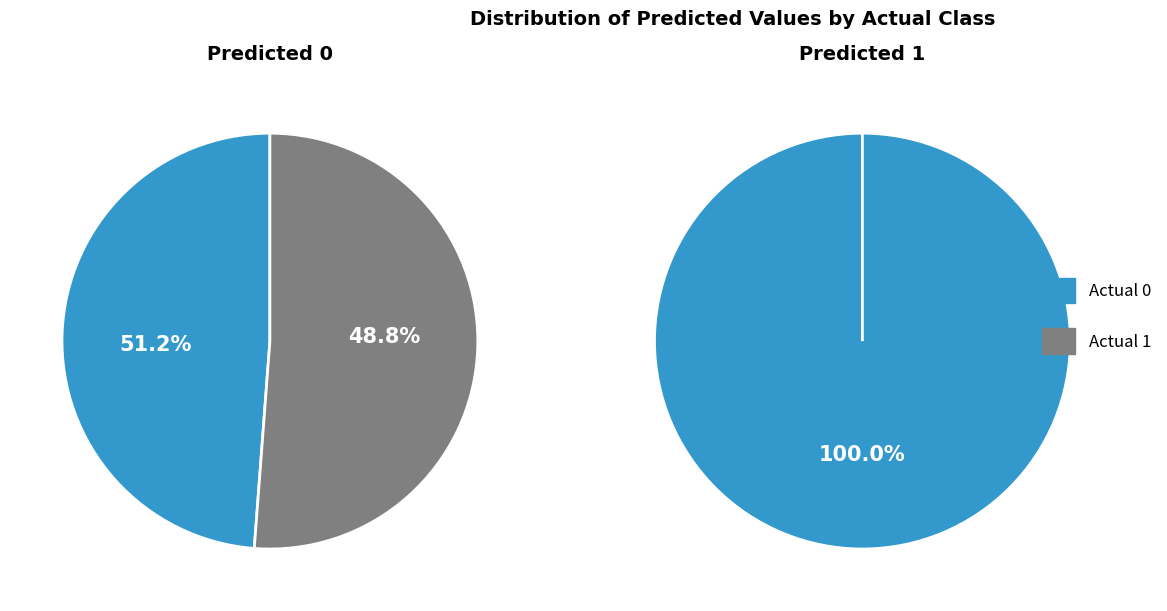

The Actual 1 slice represents 15% of the pie. True or false?

False